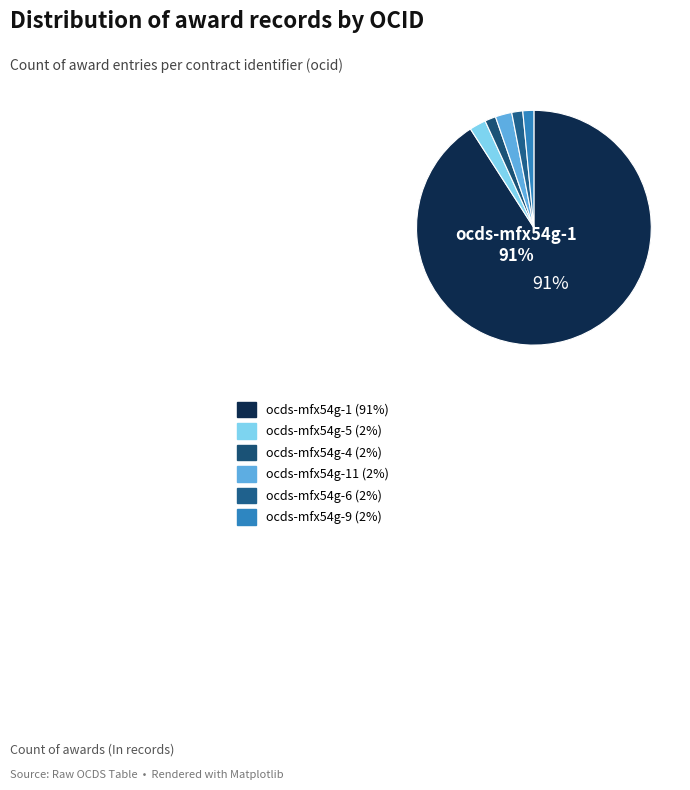

How many slices are in this pie chart?

6